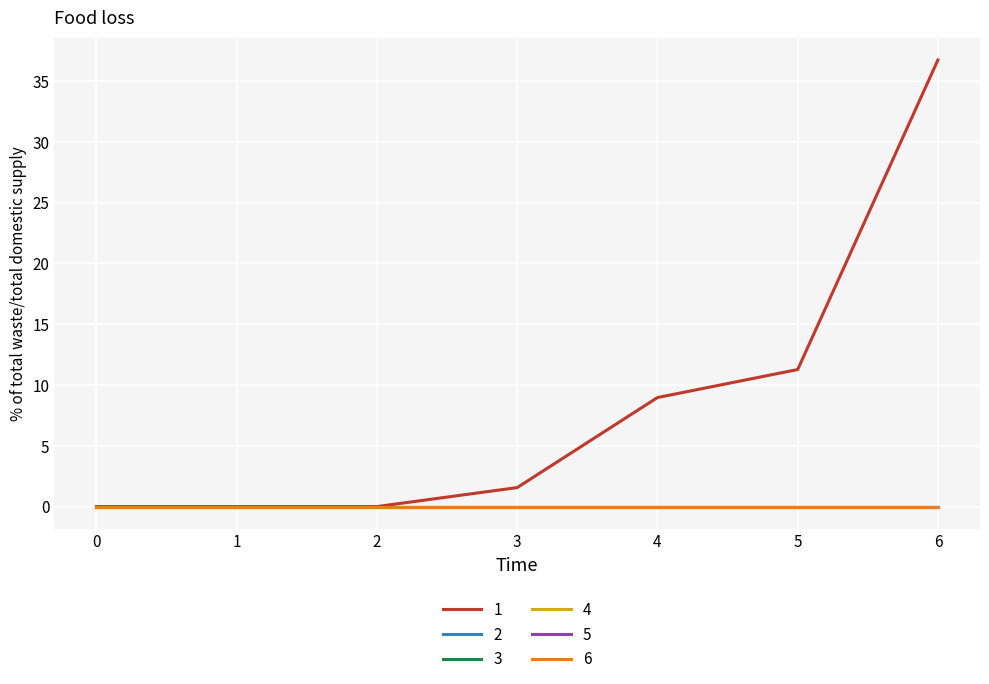

Between 4 and 5, which series saw the biggest shift?

1